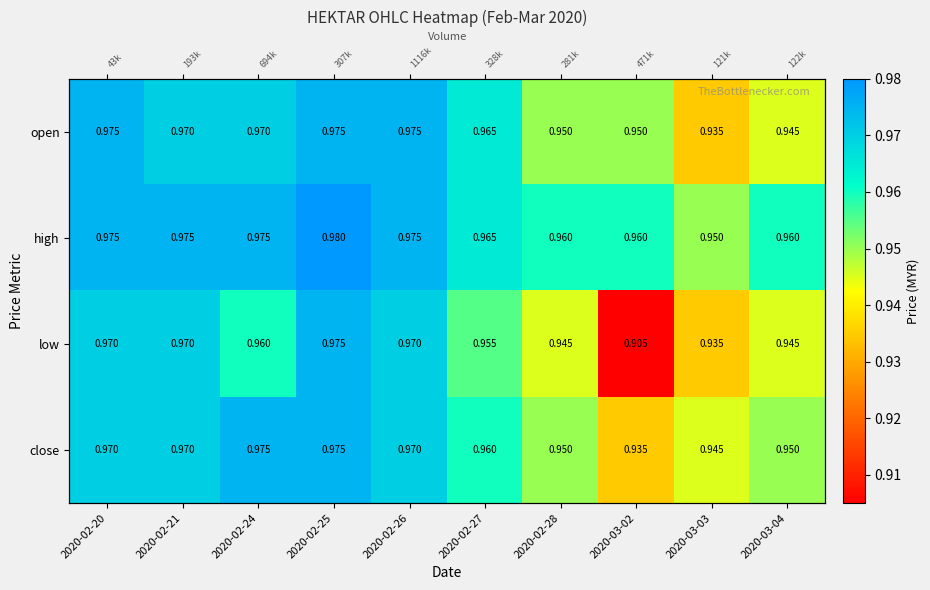

Which series changed the most between 2020-02-20 and 2020-02-28?

open